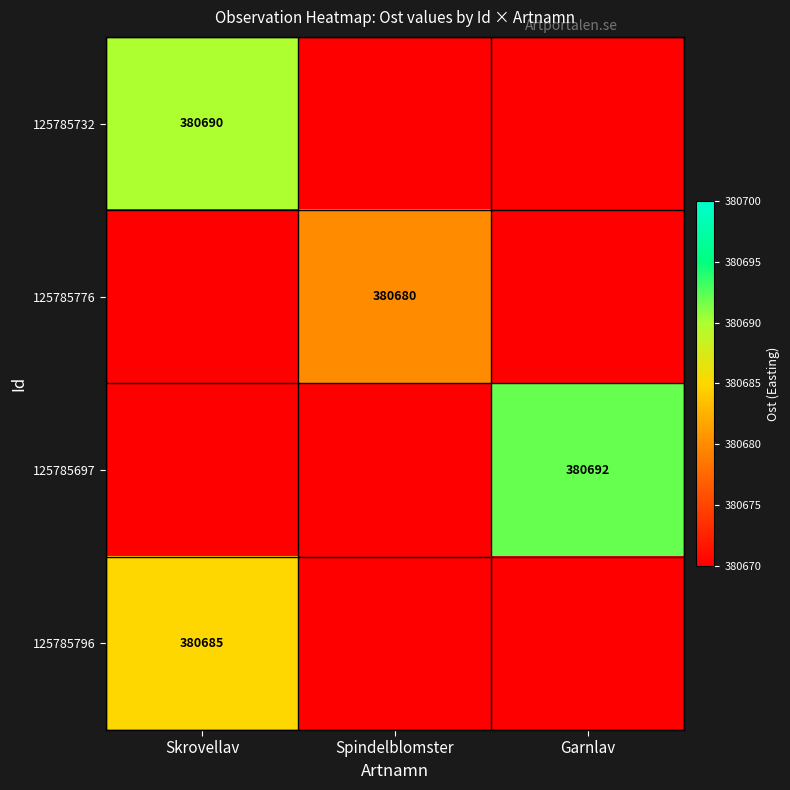

Is it true that 125785776 equals 380680 at Spindelblomster?

True